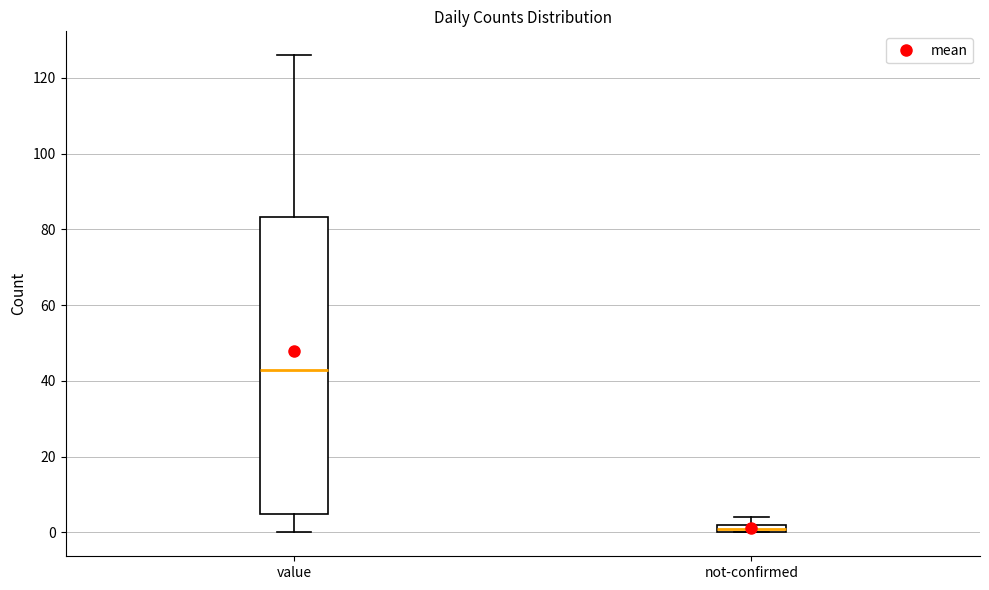

Which box has the highest median line?

value